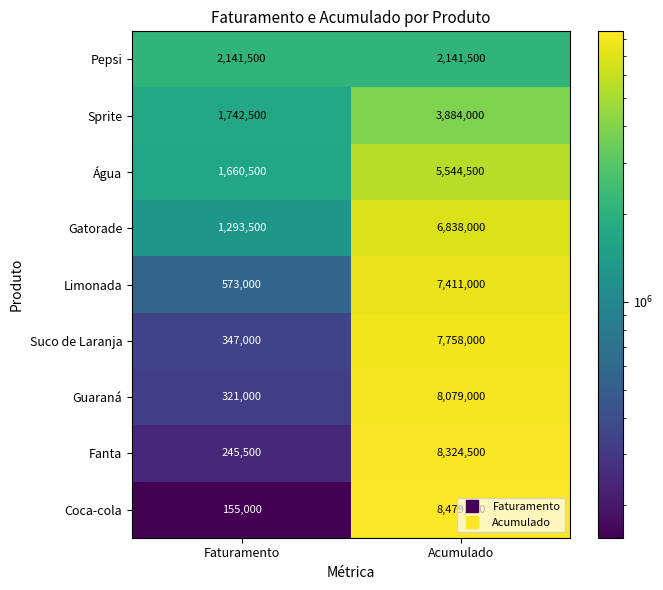

What is the average value of the Limonada series?

3992000